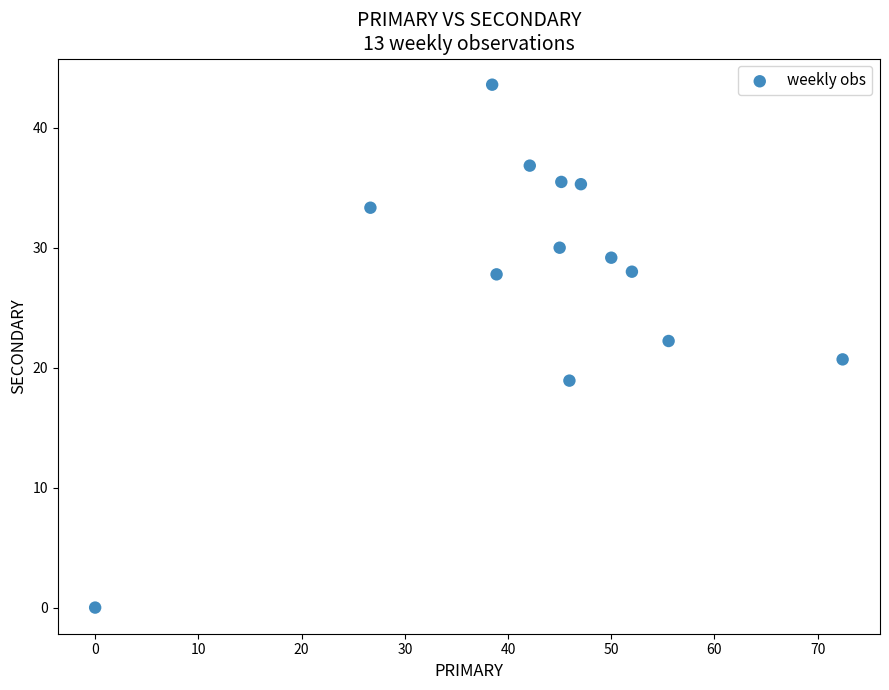

What is the range of Y values (max minus min)?

43.6